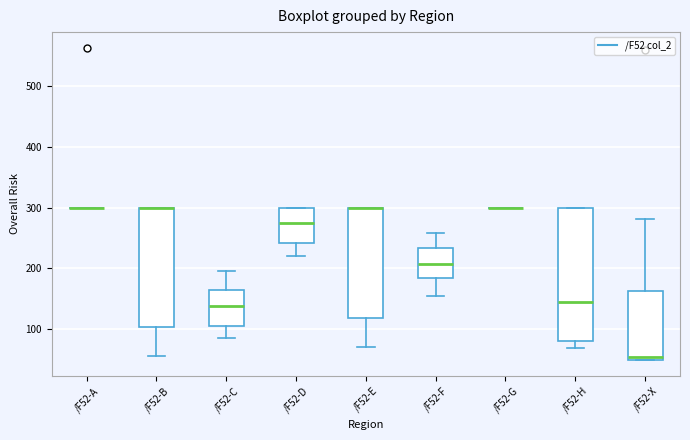

Reading left to right, transcribe this box plot: for each box, give where its median line is, the range the box spans, and where its two whiskers end, as read against the y-axis. The values are not printed on the chart, so give them approximately, as read against the axis.

/F52-A: box collapsed to a line at 300, whiskers 300 to 300
/F52-B: median 300 (drawn on the box's upper edge), box 100 to 300, whiskers 60 to 300
/F52-C: median 140, box 110 to 160, whiskers 90 to 200
/F52-D: median 280, box 240 to 300, whiskers 220 to 300
/F52-E: median 300 (drawn on the box's upper edge), box 120 to 300, whiskers 70 to 300
/F52-F: median 210, box 180 to 230, whiskers 150 to 260
/F52-G: box collapsed to a line at 300, whiskers 300 to 300
/F52-H: median 150, box 80 to 300, whiskers 70 to 300
/F52-X: median 50 (just above the box's lower edge), box 50 to 160, whiskers 50 to 280